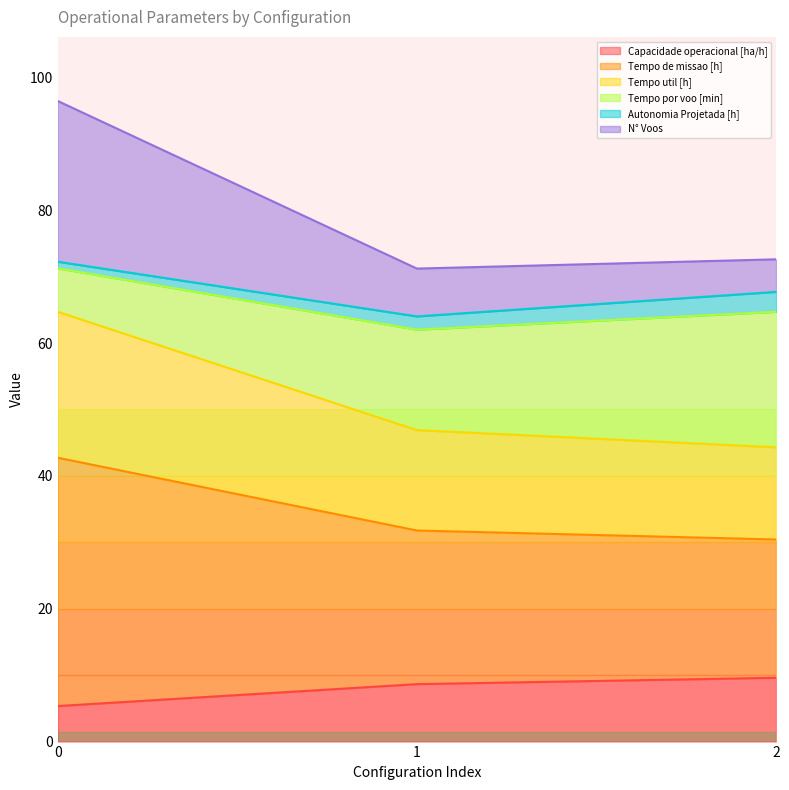

The value of Capacidade operacional [ha/h] at 1 is 8.6. True or false?

True